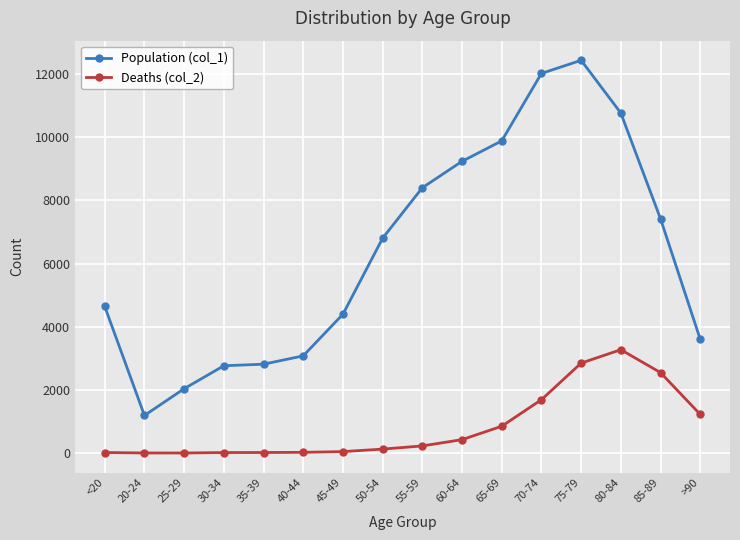

At which category is the sum across all series the highest?

75-79